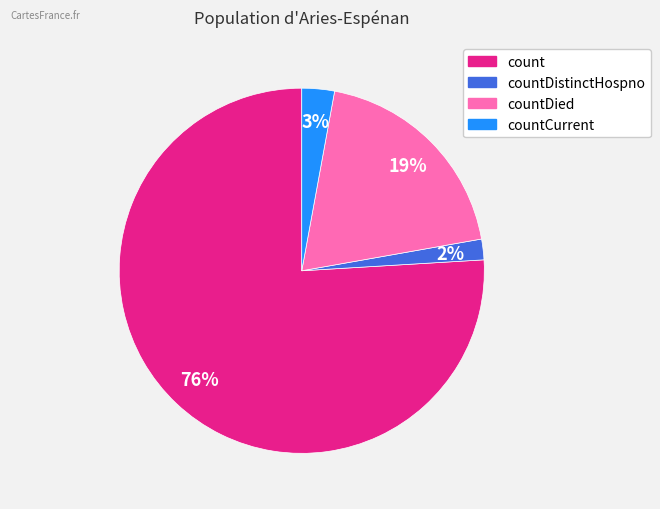

Is the sum of countCurrent and count greater than half?

Yes